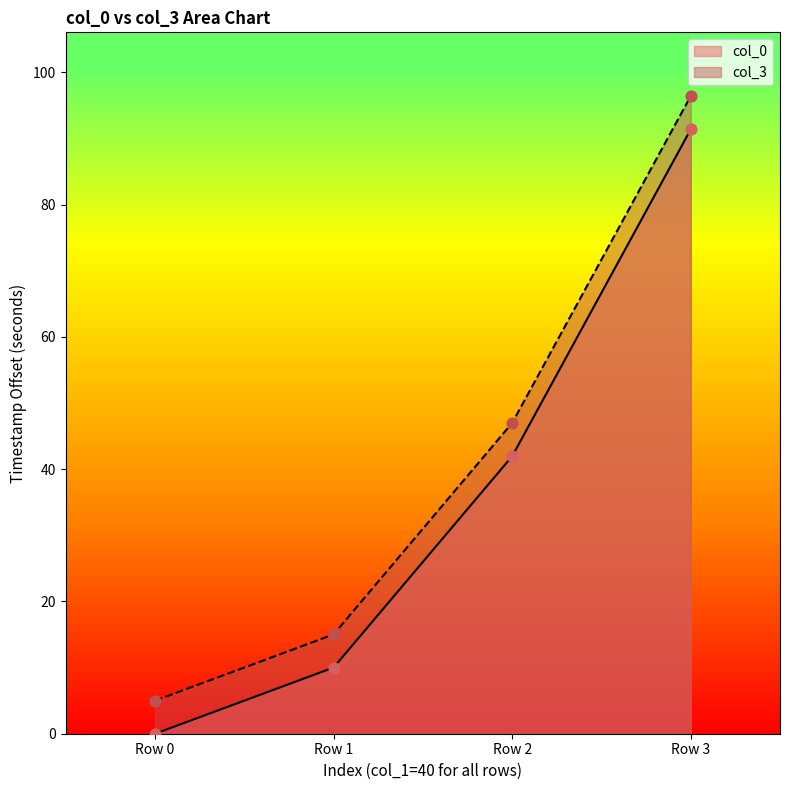

What are all the series names shown in the legend?

col_0, col_3